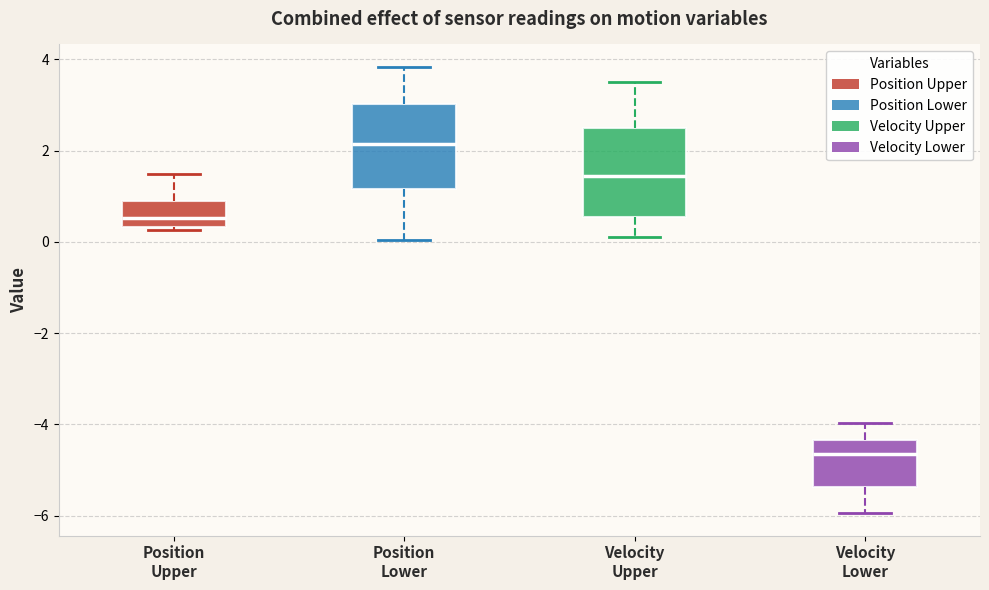

Reading left to right, transcribe this box plot: for each box, give where its median line is, the range the box spans, and where its two whiskers end, as read against the y-axis. The values are not printed on the chart, so give them approximately, as read against the axis.

Position Upper: median 0.6, box 0.4 to 1.0, whiskers 0.2 to 1.4
Position Lower: median 2.2, box 1.2 to 3.0, whiskers 0.0 to 3.8
Velocity Upper: median 1.4, box 0.6 to 2.6, whiskers 0.0 to 3.4
Velocity Lower: median -4.6, box -5.4 to -4.4, whiskers -6.0 to -4.0